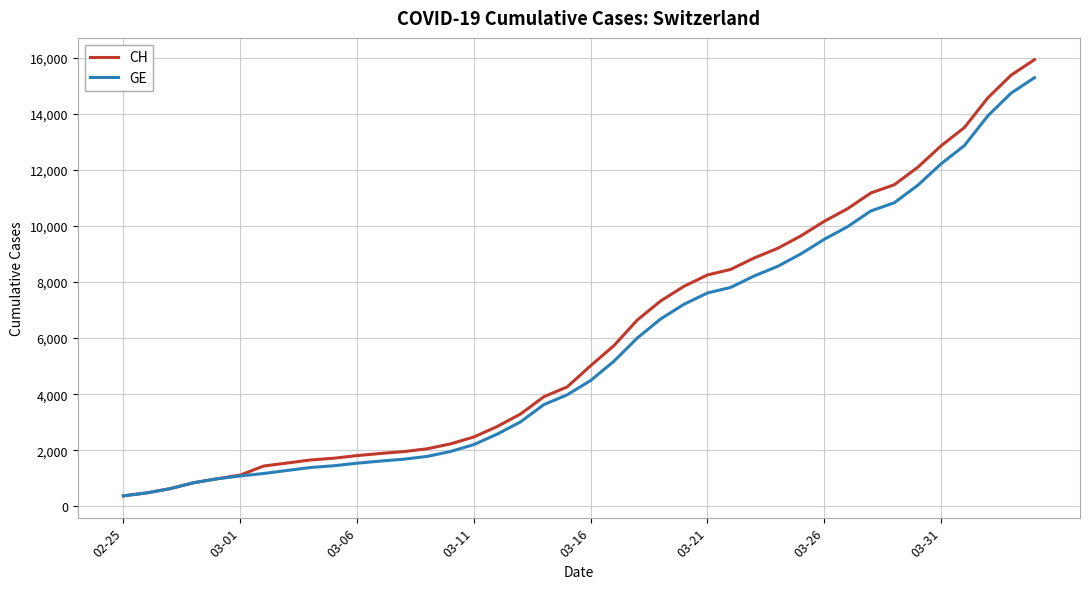

Which series has the widest spread of values?

CH